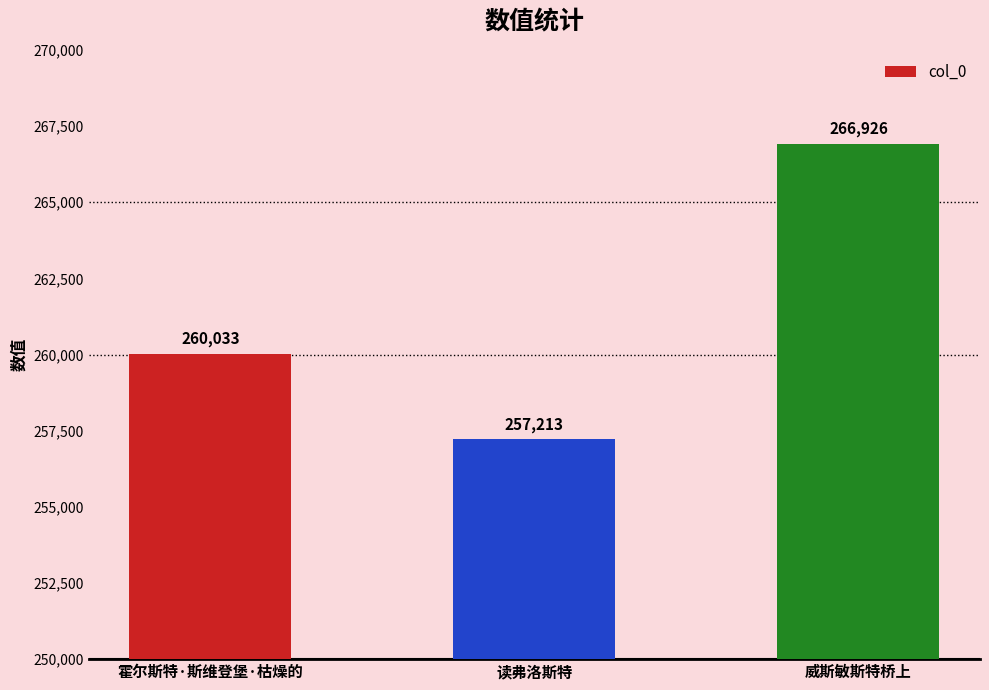

Rank the categories by value from lowest to highest.

读弗洛斯特, 霍尔斯特·斯维登堡·枯燥的, 威斯敏斯特桥上